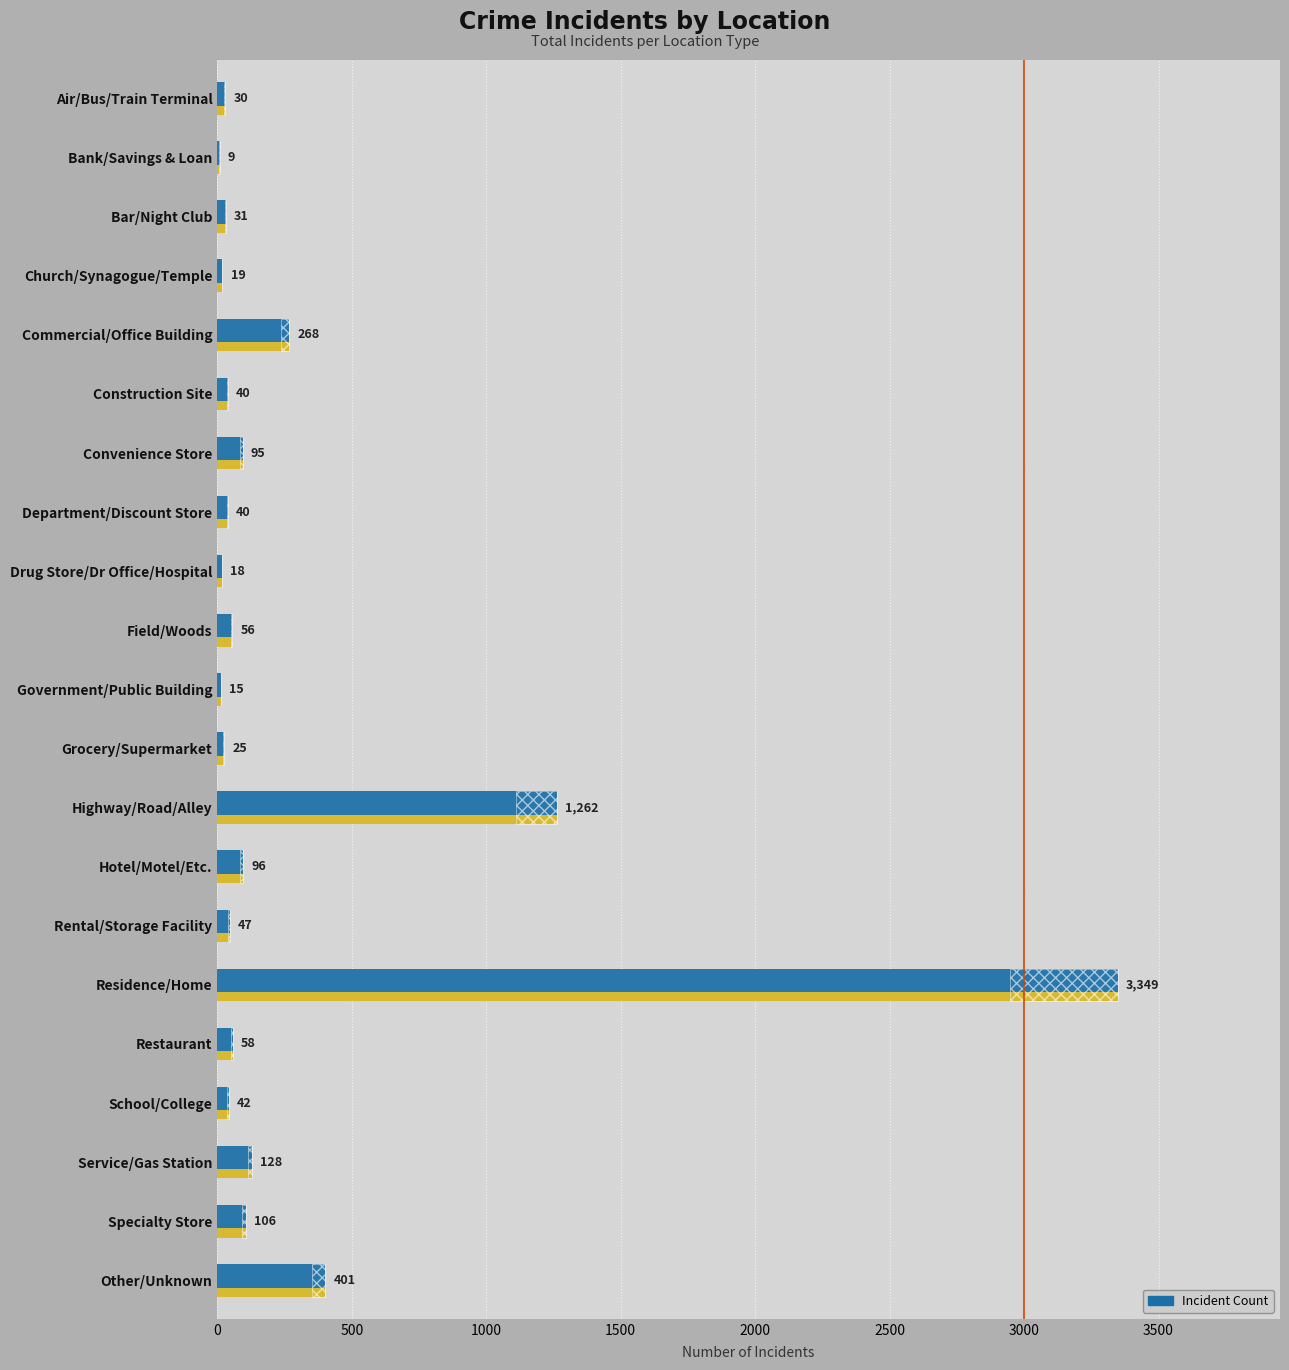

What is the ratio of the value at Grocery/Supermarket to the value at Service/Gas Station?

0.2